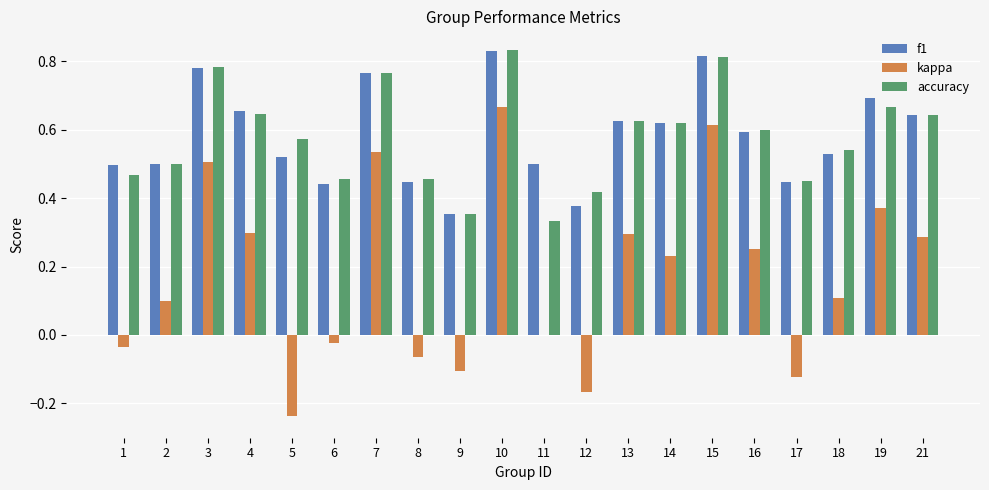

The value of accuracy at 4 is 1.1. True or false?

False